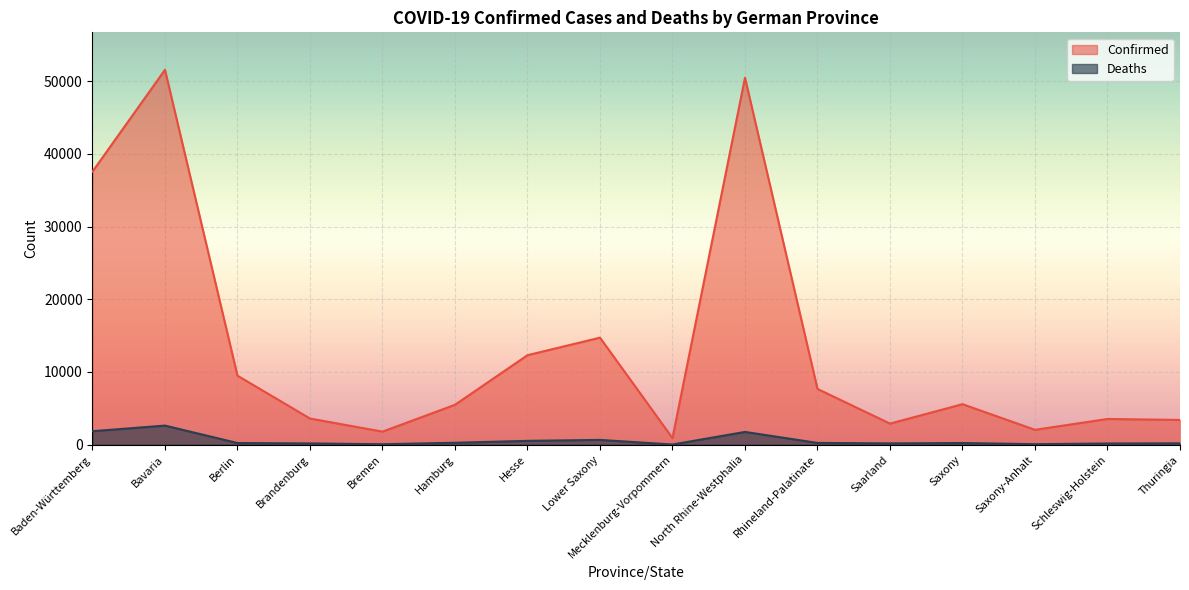

The value of Deaths at Berlin is 394. True or false?

False